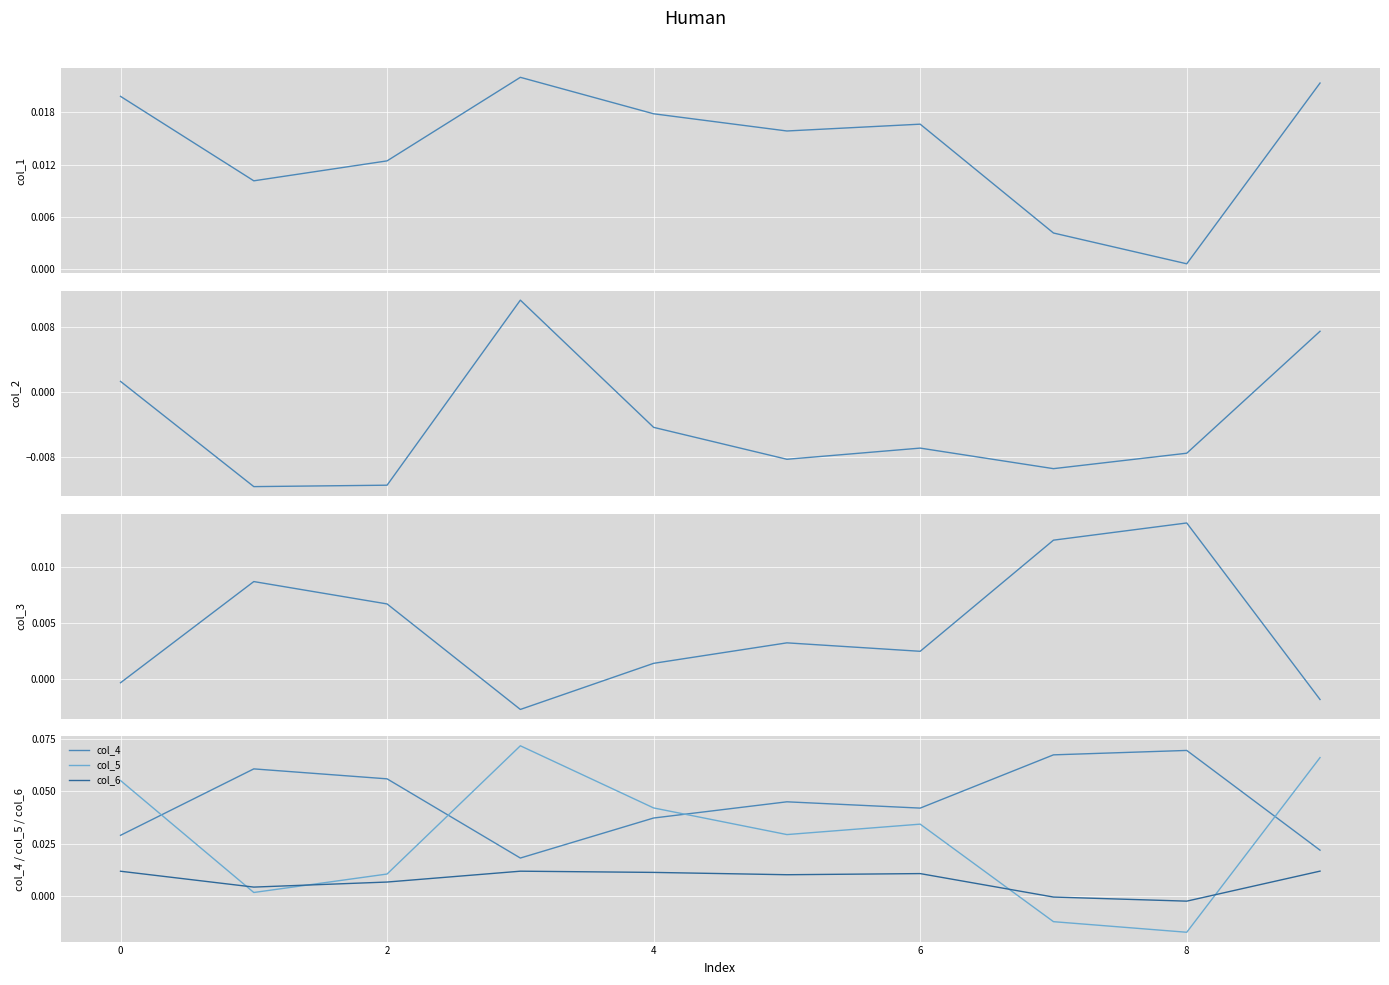

Count the col_4 values in the range 0 to 1.

10